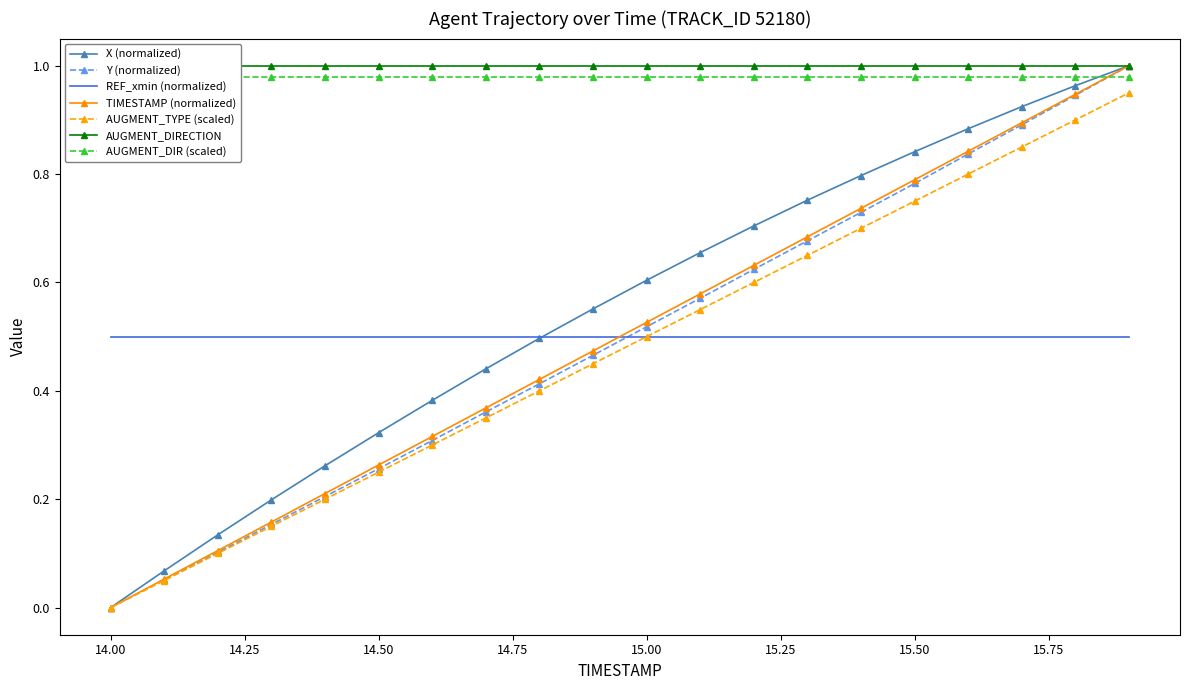

After their last crossing, which series has the higher values: TIMESTAMP (normalized) or REF_xmin (normalized)?

TIMESTAMP (normalized)